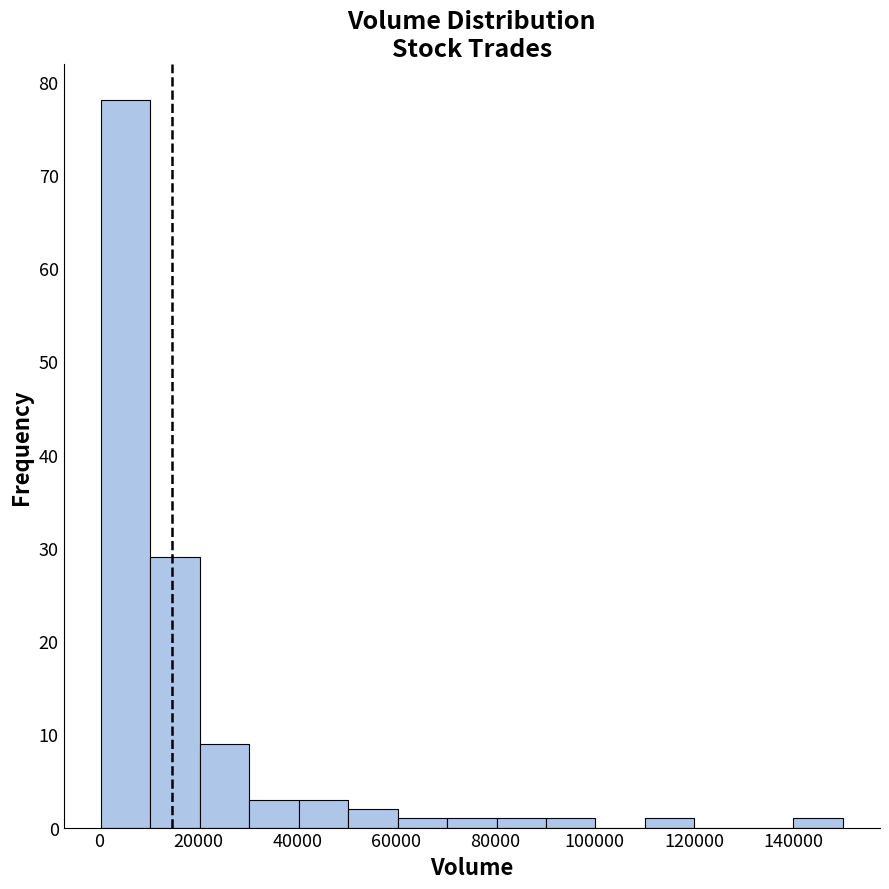

Reading left to right, list every bar in this chart as the range it spans on the x-axis followed by its height. Neither the bar edges nor the heights are printed on the chart, so give them approximately, as read against the axes.

0 to 10000: 78
10000 to 20000: 29
20000 to 30000: 9
30000 to 40000: 3
40000 to 50000: 3
50000 to 60000: 2
60000 to 70000: 1
70000 to 80000: 1
80000 to 90000: 1
90000 to 100000: 1
100000 to 110000: 0
110000 to 120000: 1
120000 to 130000: 0
130000 to 140000: 0
140000 to 150000: 1